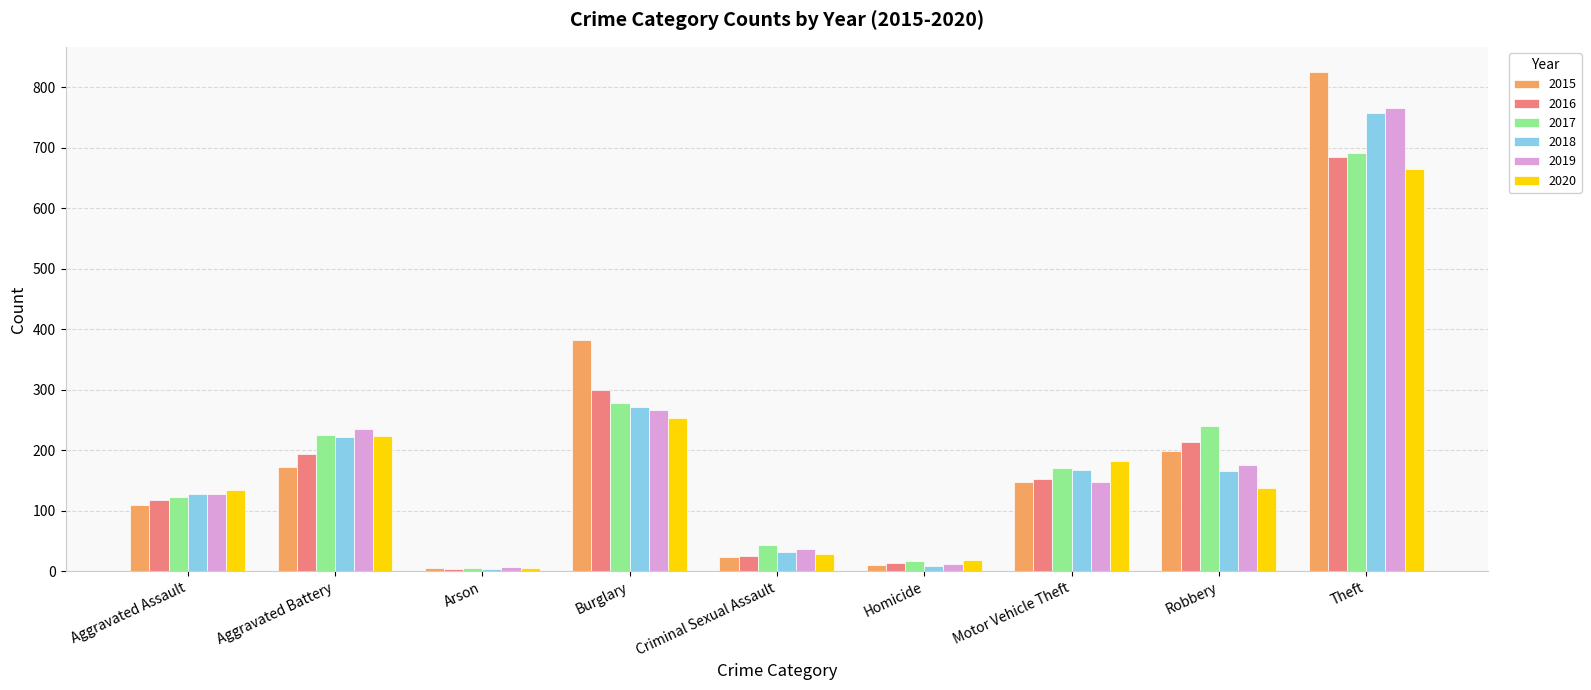

What is the minimum value for 2018?

4